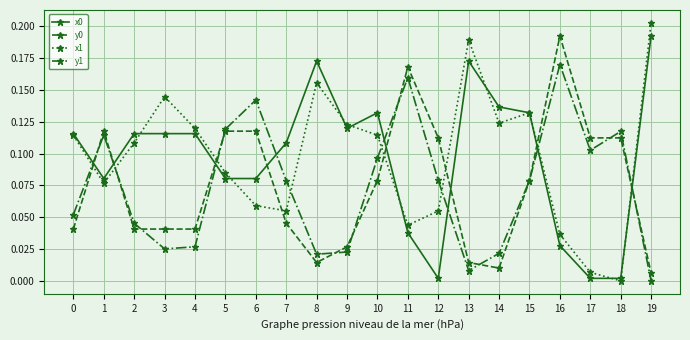

Is it true that x0 equals 0.1 at 11?

False